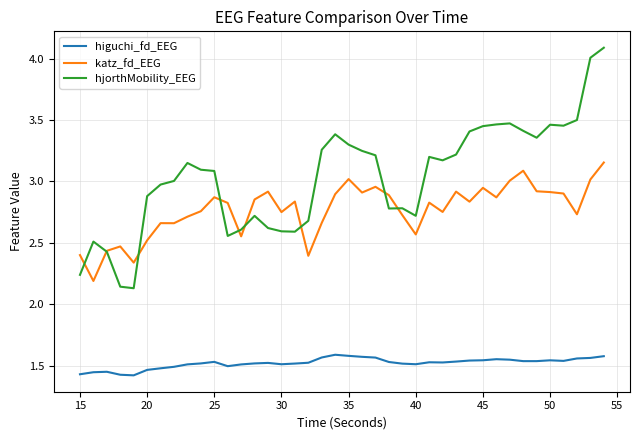

Which series has the widest spread of values?

hjorthMobility_EEG